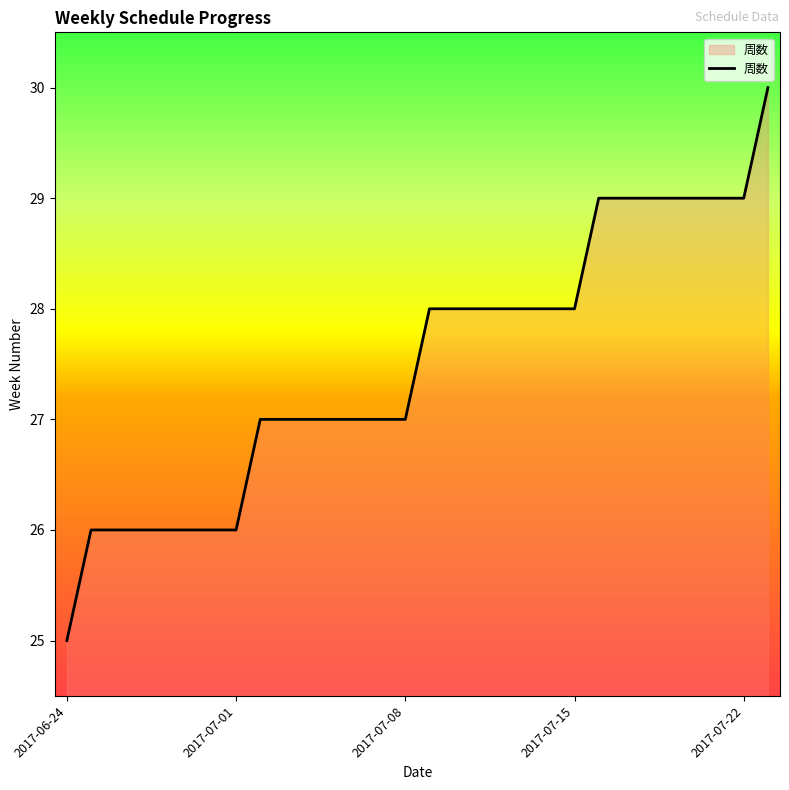

What is the greatest value displayed?

30